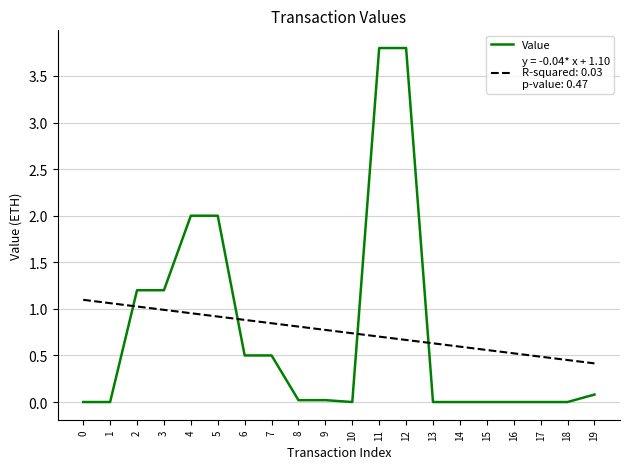

What is the total value across all series at 1?

1.1